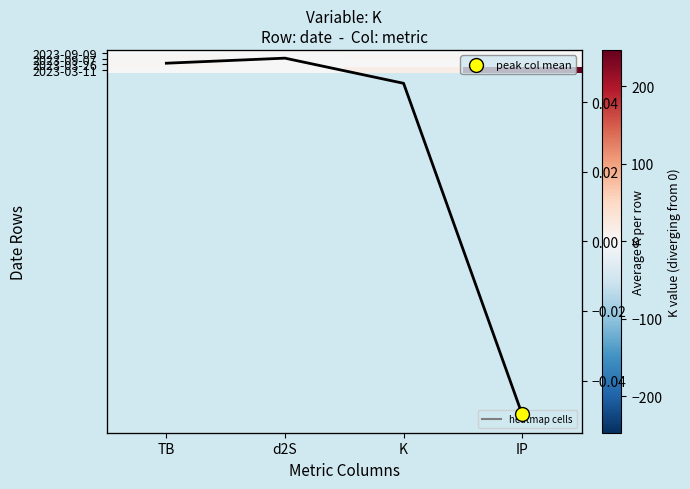

Is it true that 2023-09-09 equals 2.7 at d2S?

False